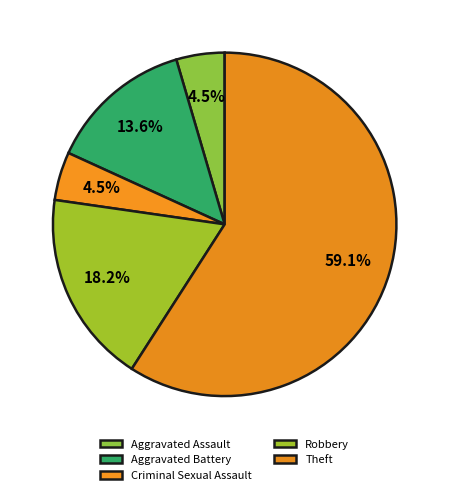

How many segments does this pie chart have?

5